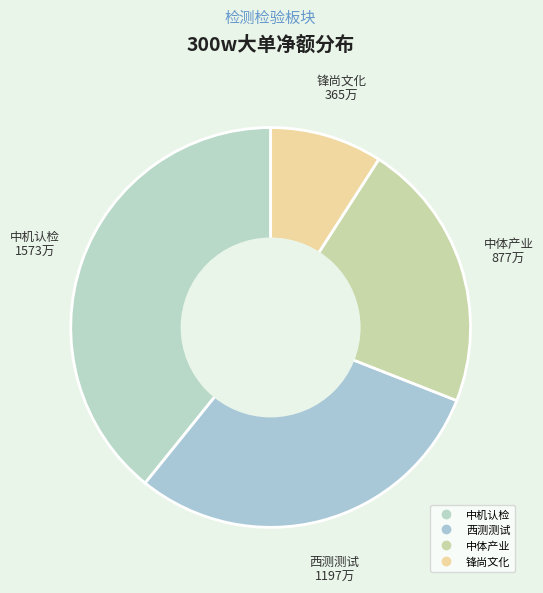

How many segments does this pie chart have?

4